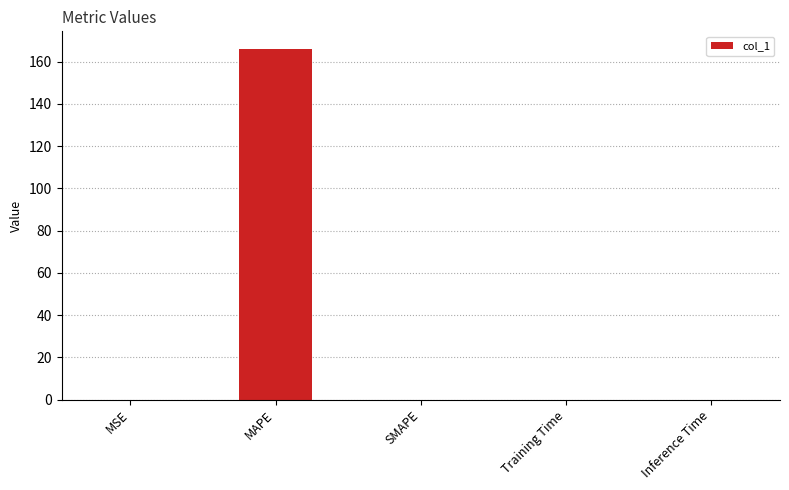

Is it true that the value at Inference Time is 0.0?

True